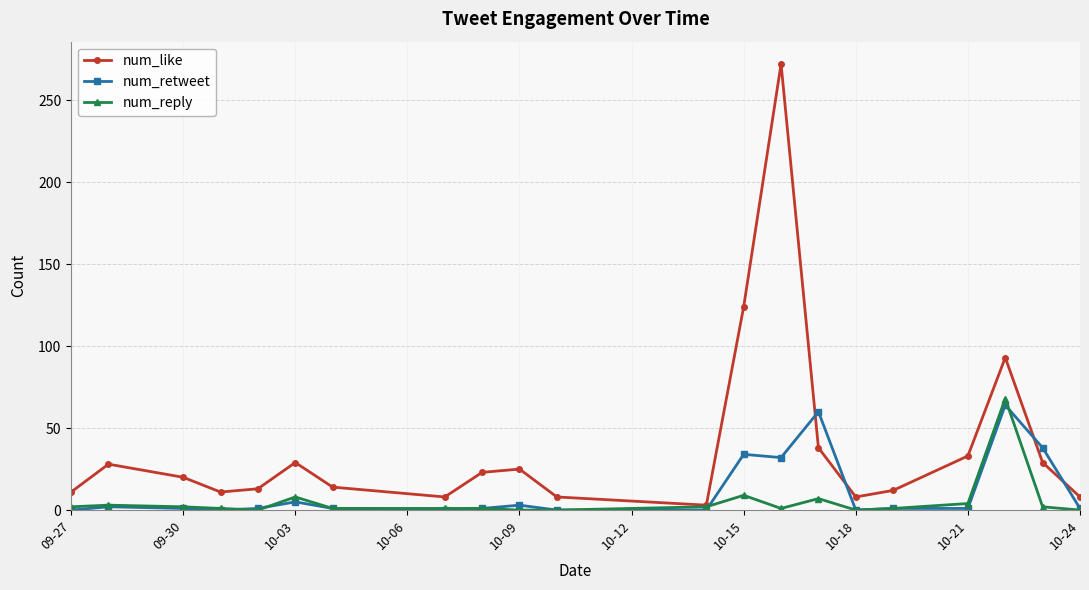

What is the maximum value for num_reply?

68